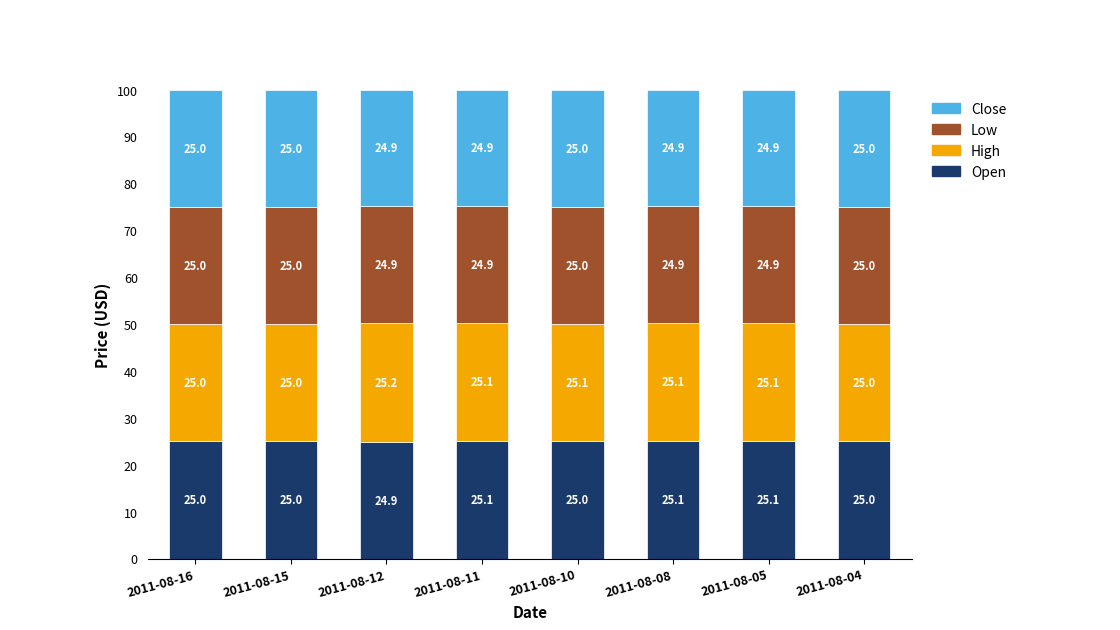

What is the highest value of the Open series?

25.1